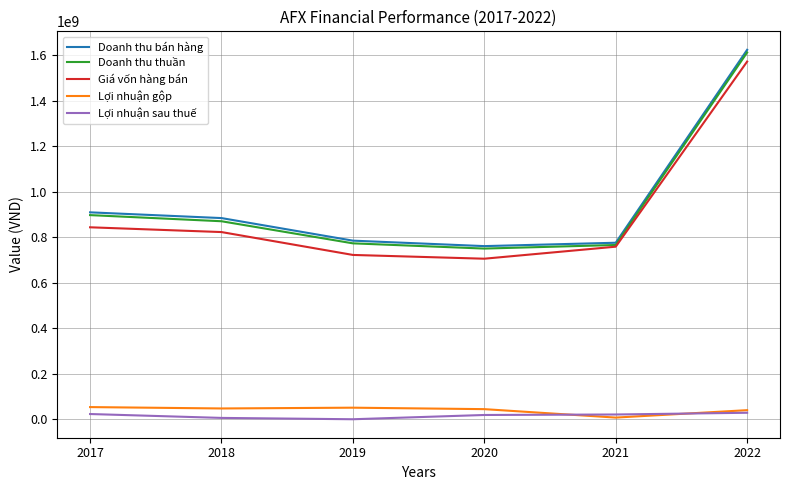

Which series changed the most between 2017 and 2022?

Giá vốn hàng bán